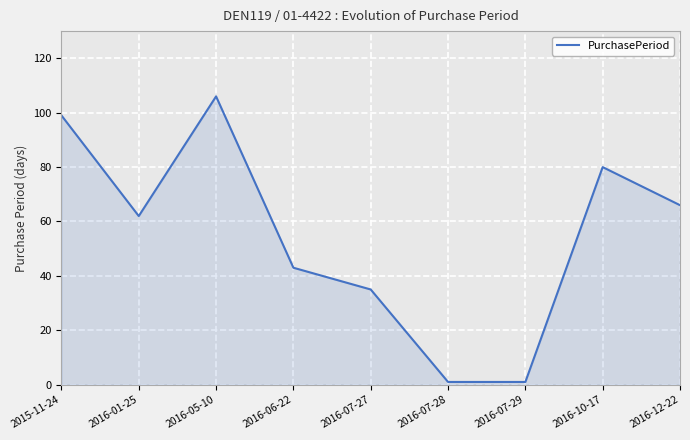

What is the change in value from 2015-11-24 to 2016-01-25?

-37